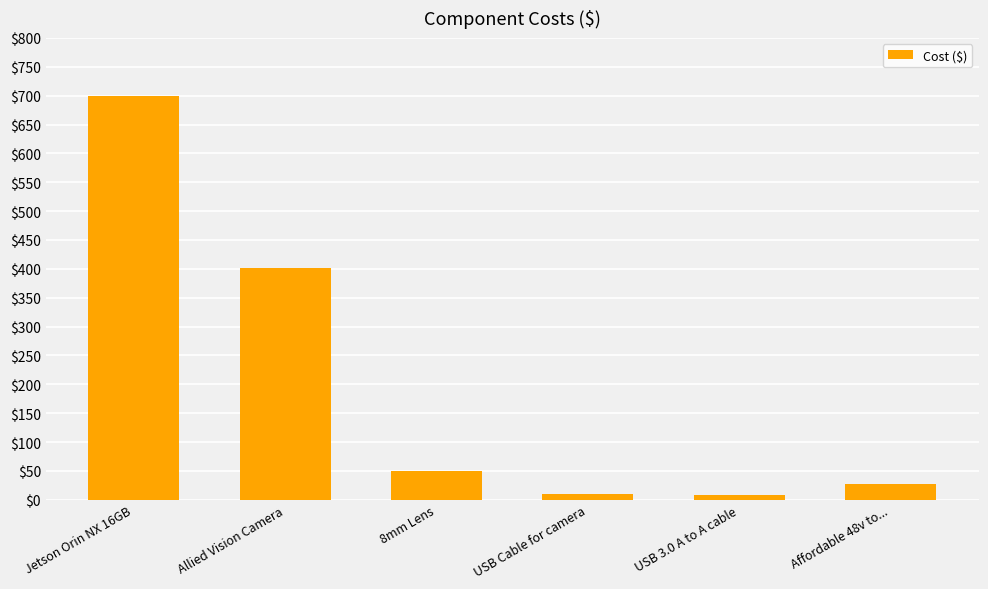

Between Affordable 48v to... and Allied Vision Camera, which is larger?

Allied Vision Camera